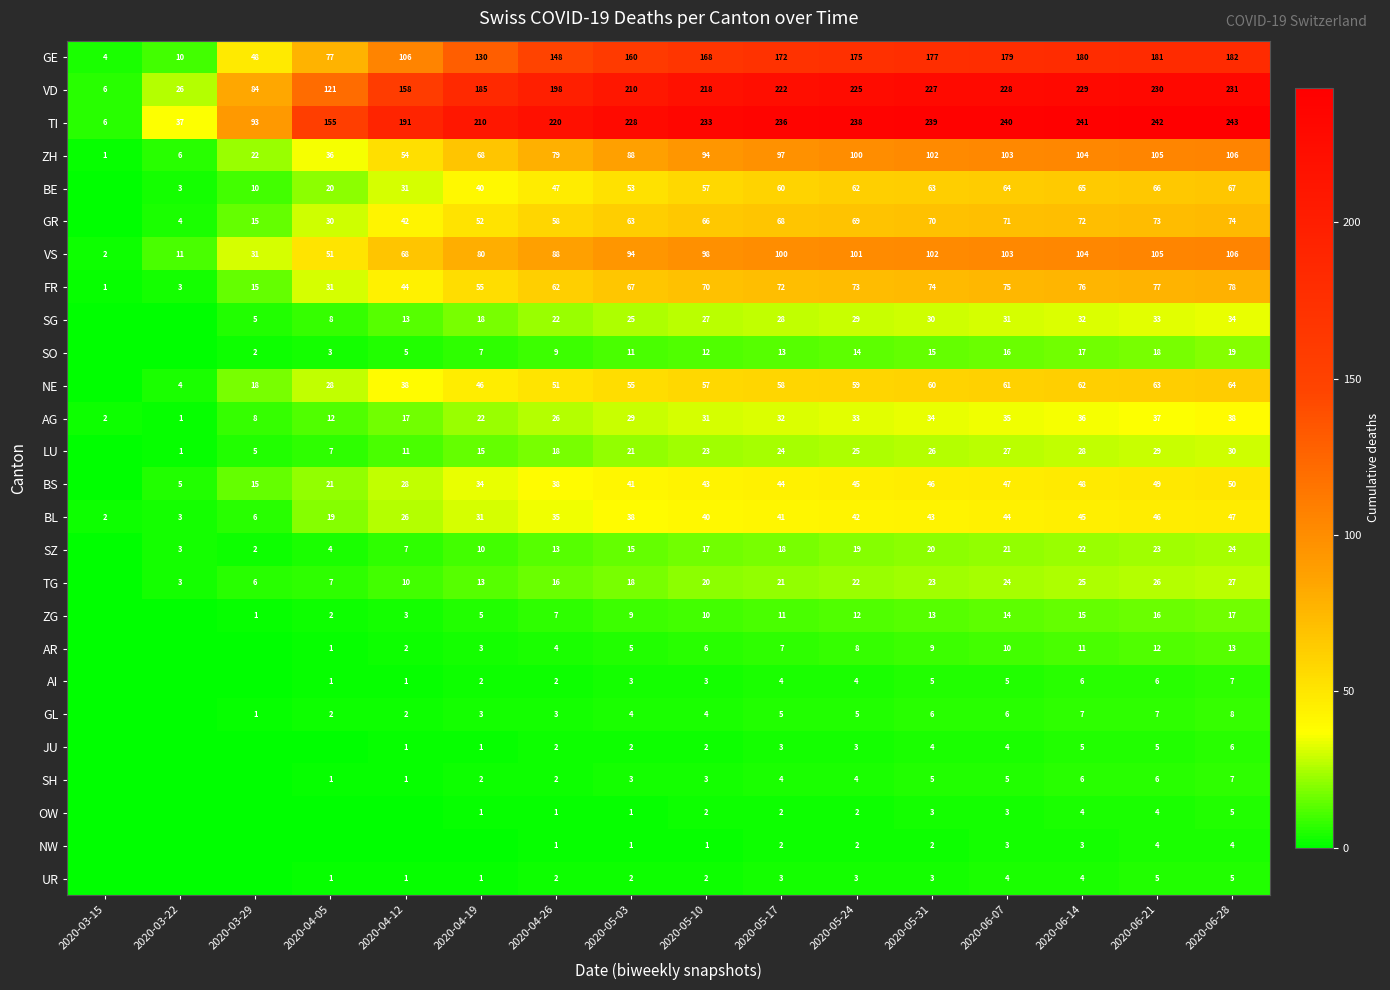

Is it true that AG equals 12 at 2020-03-29?

False